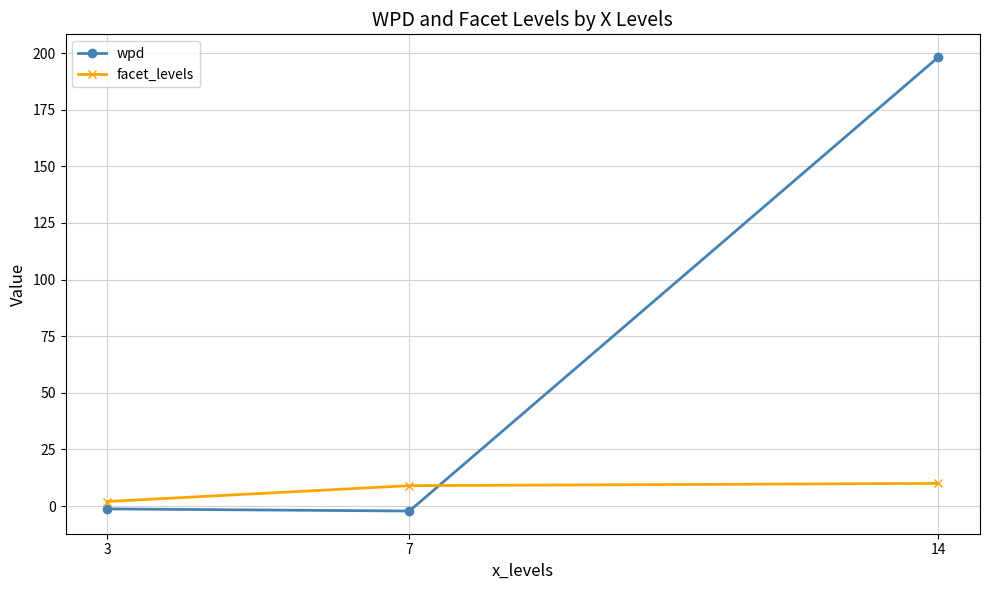

Which category has the highest value across all series?

14